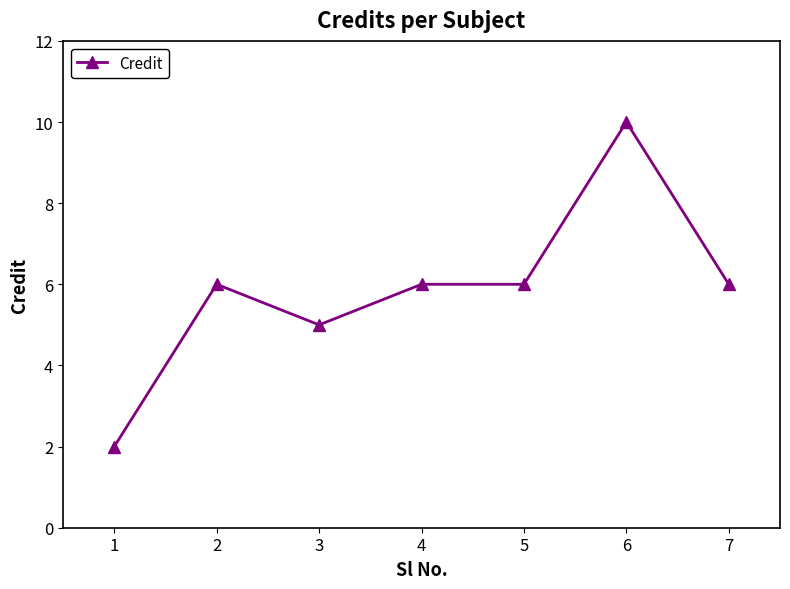

How many values are below 6?

2